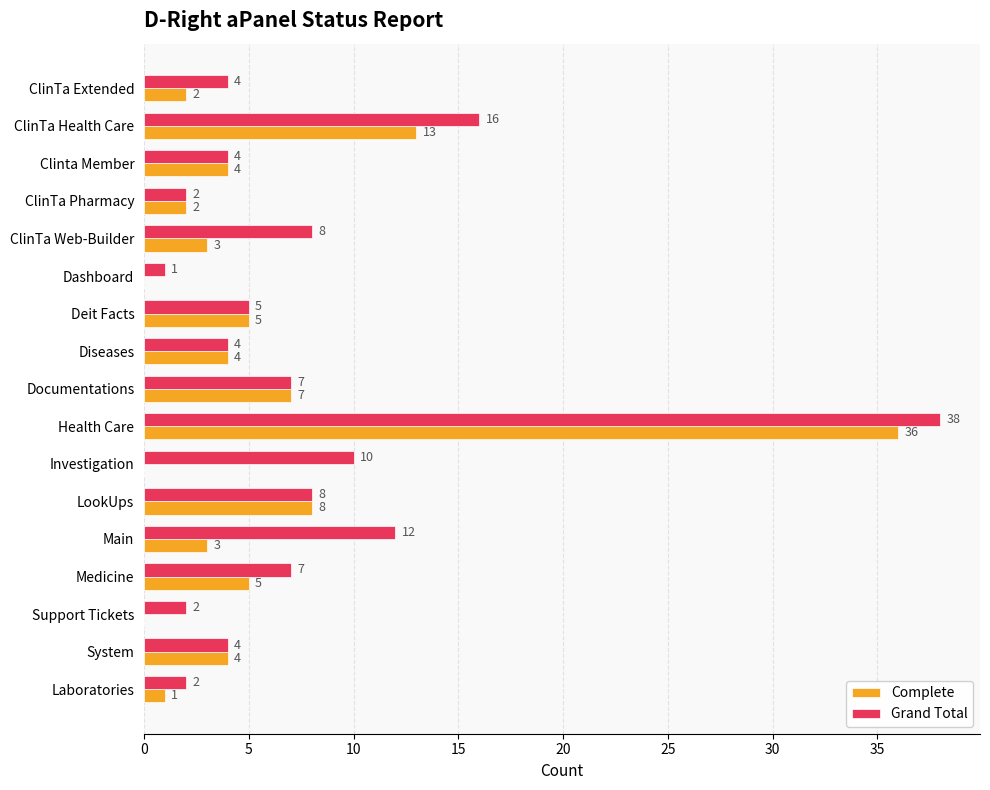

What is the average value of the Complete series?

6